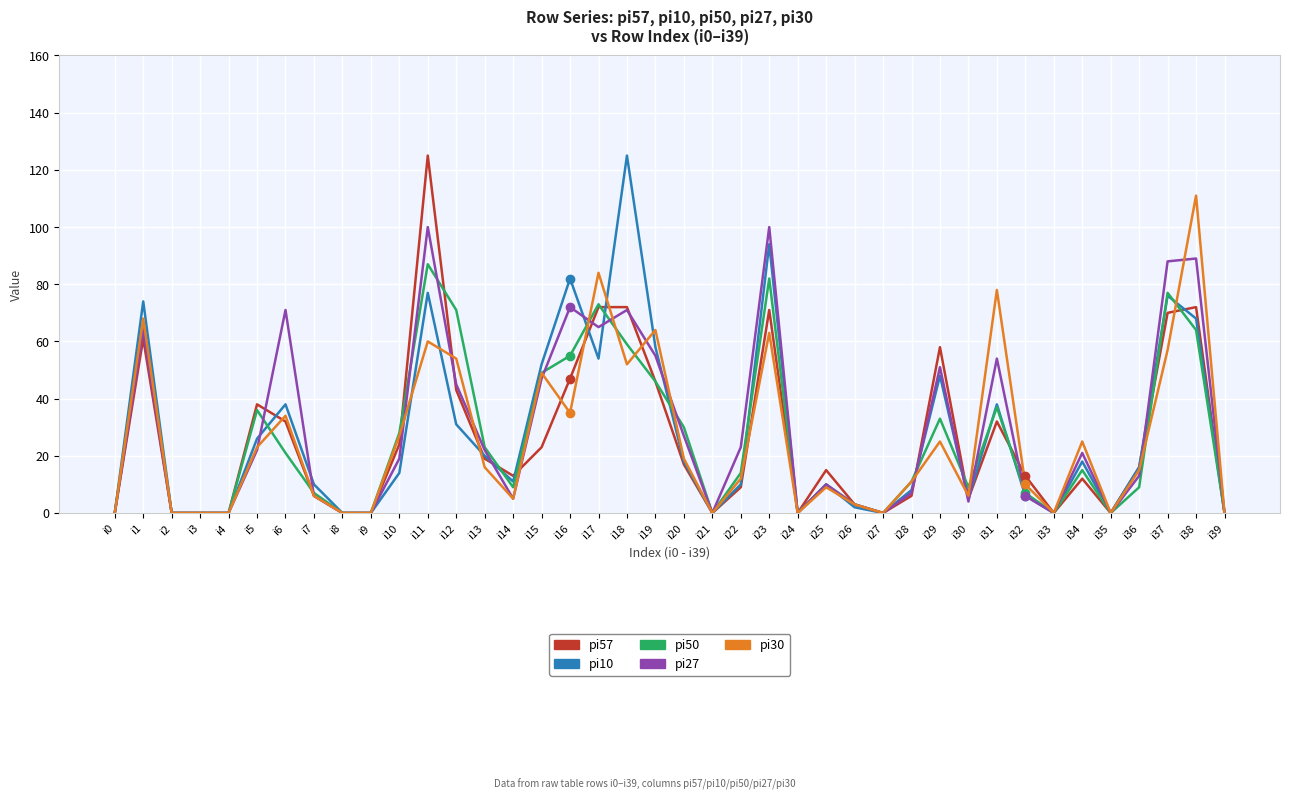

True or false: pi50 has a value of 21 at i6.

True